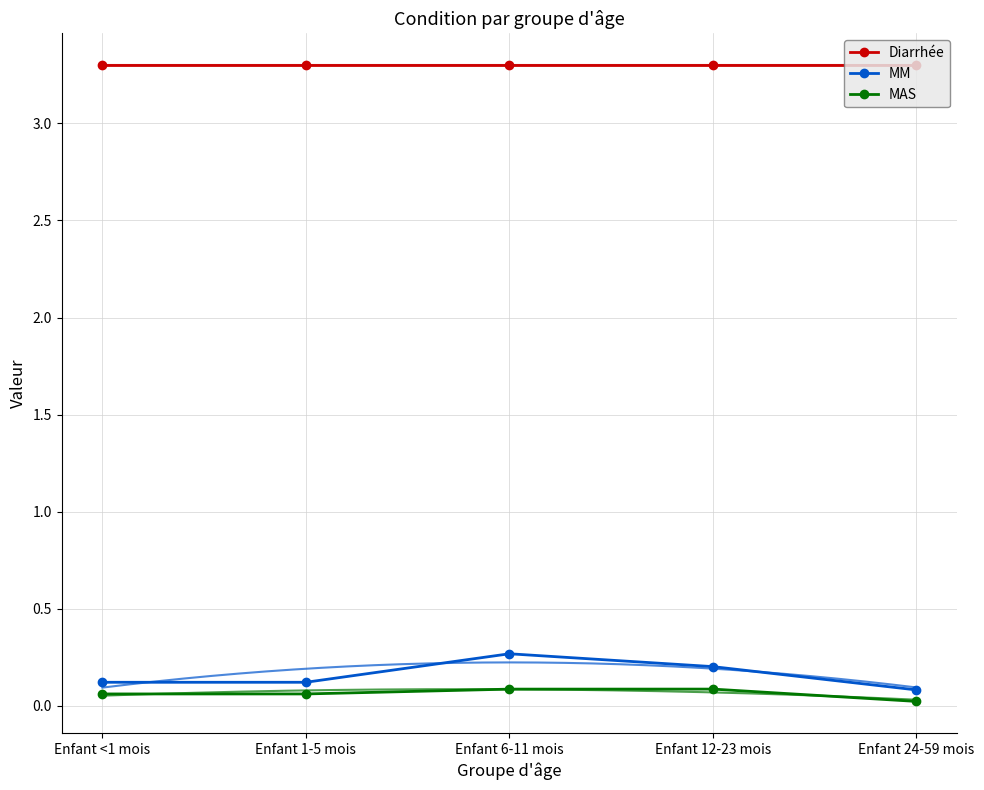

Reading left to right, extract all data points from this chart.

Diarrhée: Enfant <1 mois=3.3	Enfant 1-5 mois=3.3	Enfant 6-11 mois=3.3	Enfant 12-23 mois=3.3	Enfant 24-59 mois=3.3
MM: Enfant <1 mois=0.1	Enfant 1-5 mois=0.1	Enfant 6-11 mois=0.3	Enfant 12-23 mois=0.2	Enfant 24-59 mois=0.1
MAS: Enfant <1 mois=0.1	Enfant 1-5 mois=0.1	Enfant 6-11 mois=0.1	Enfant 12-23 mois=0.1	Enfant 24-59 mois=0.0